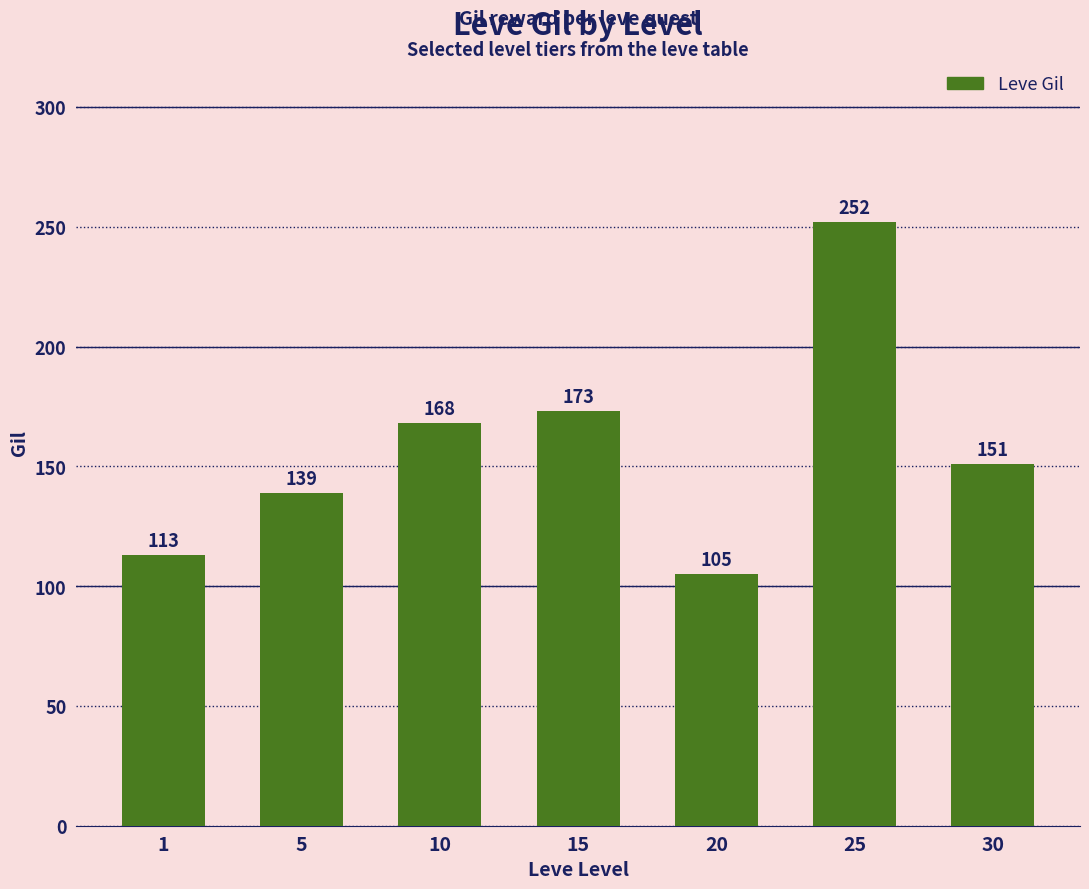

Reading left to right, extract all data points from this chart.

1=113	5=139	10=168	15=173	20=105	25=252	30=151